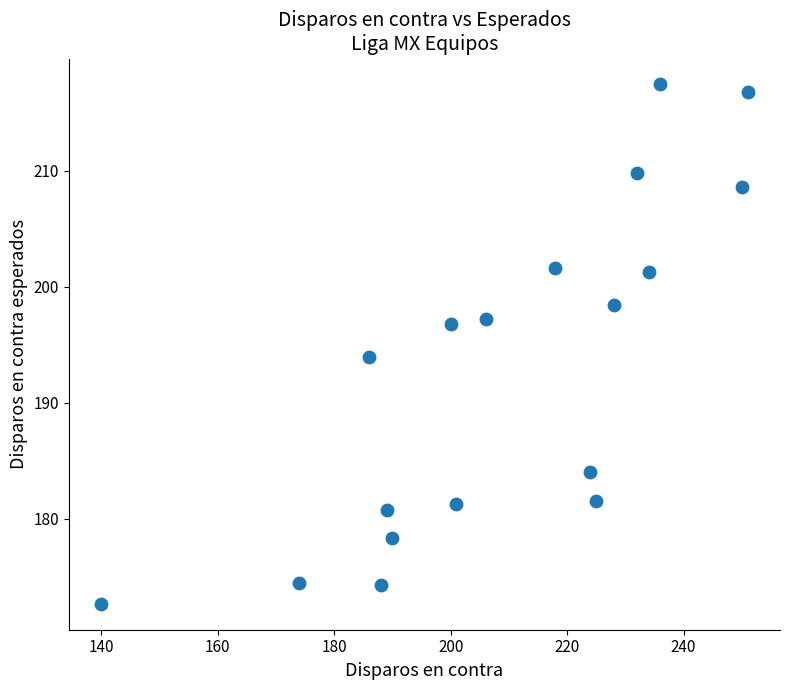

What is the range of X values (max minus min)?

111.0